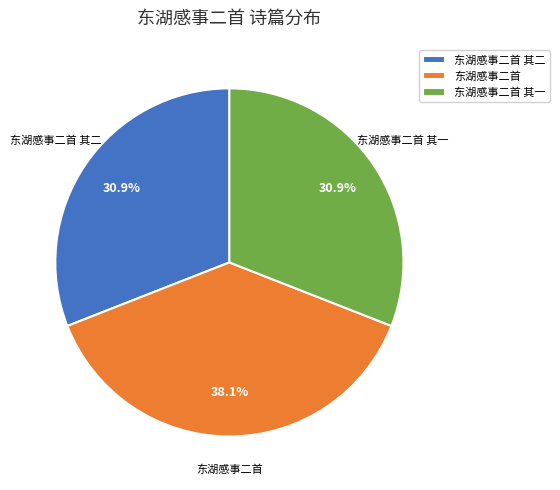

Which has a higher value, 东湖感事二首 其二 or 东湖感事二首?

东湖感事二首